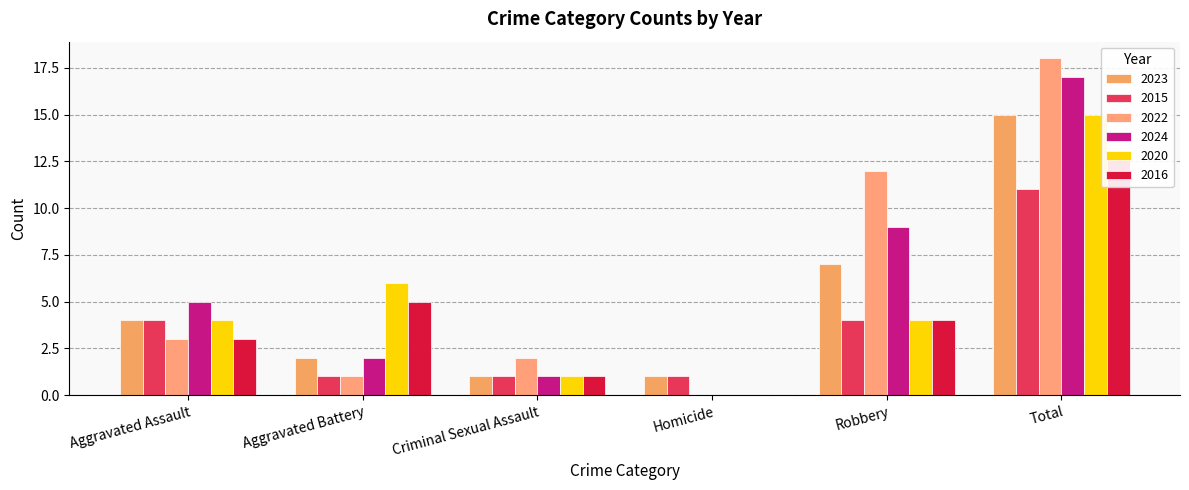

List the series in order of their peak value, lowest first.

2015, 2016, 2023, 2020, 2024, 2022